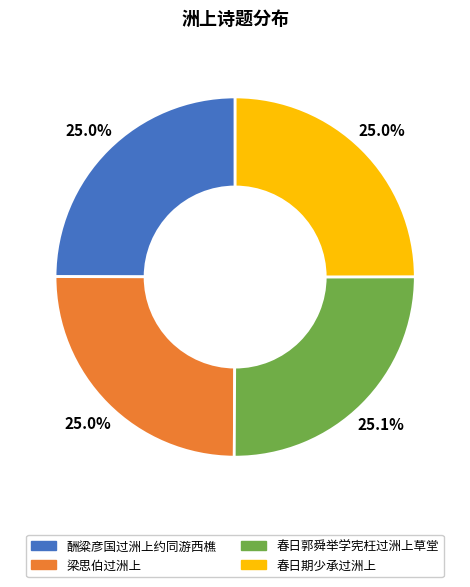

To the nearest percent, what portion does 春日期少承过洲上 represent?

25%